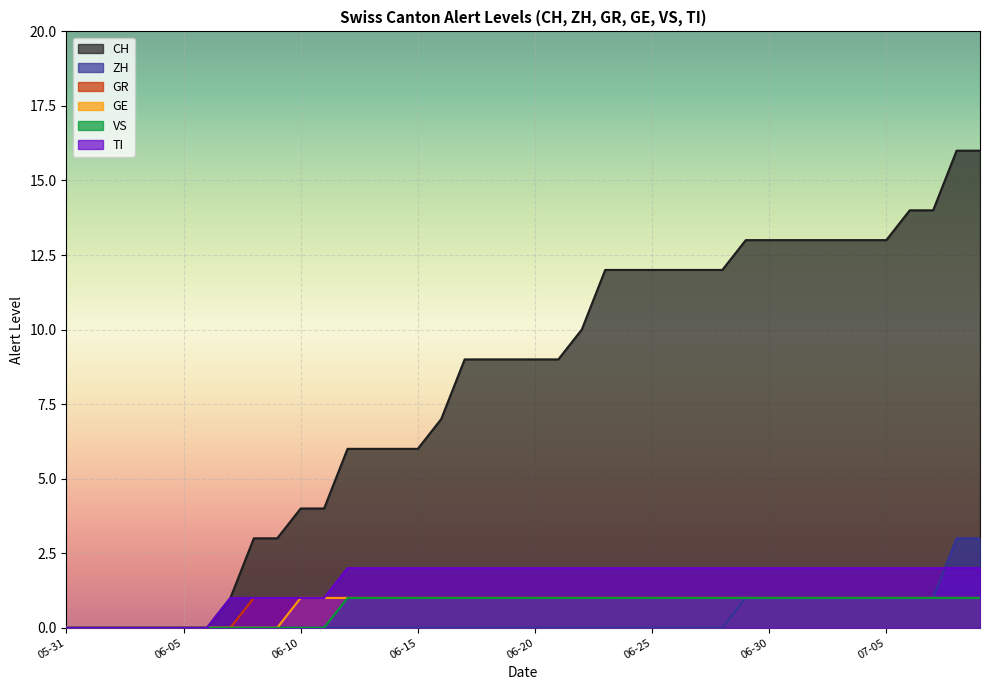

The value of ZH at 06-25 is 0. True or false?

True